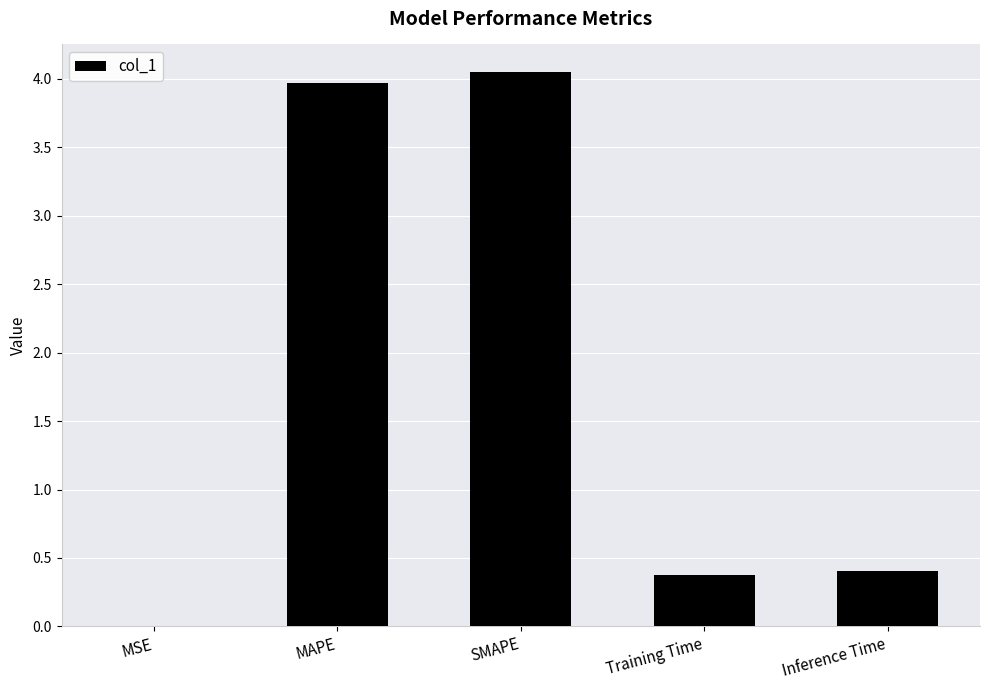

The chart shows a value of 0.0 at MSE. True or false?

True